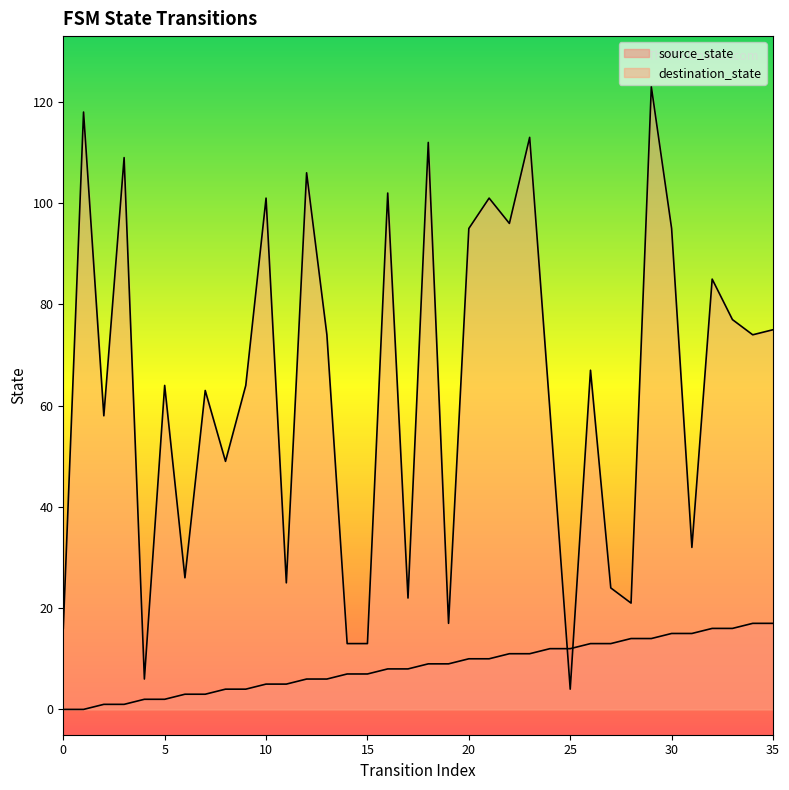

After their last crossing, which series has the higher values: destination_state or source_state?

destination_state